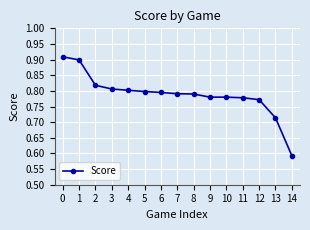

Is it true that the value at 8 is 1.2?

False